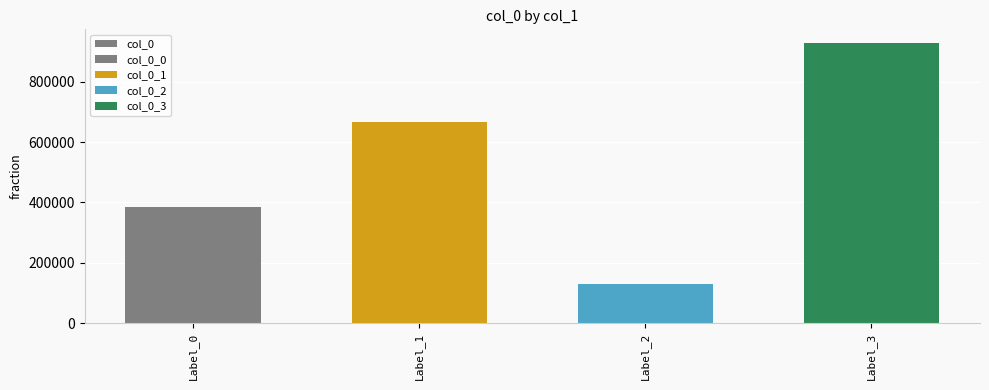

At which category does the chart reach its minimum across all series?

Label_2